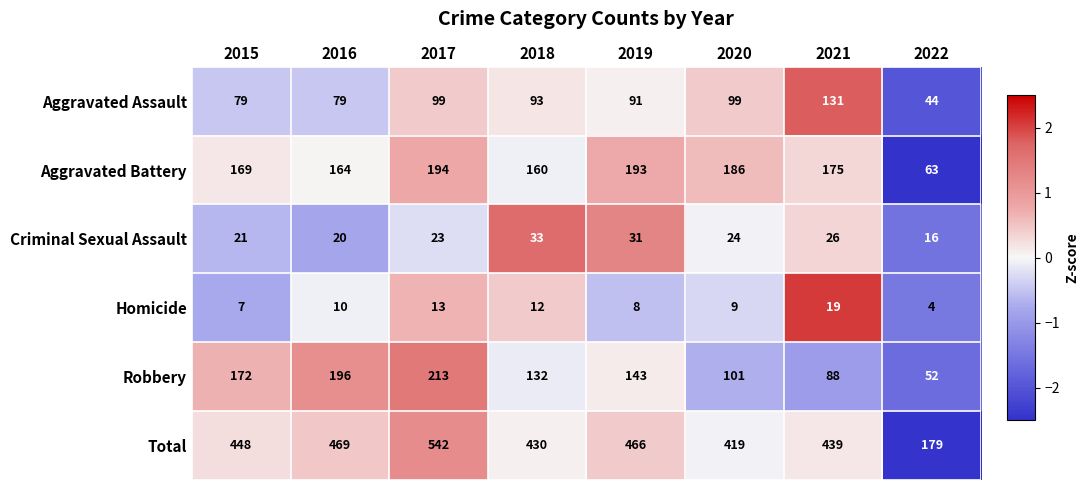

What is the greatest value displayed?

542